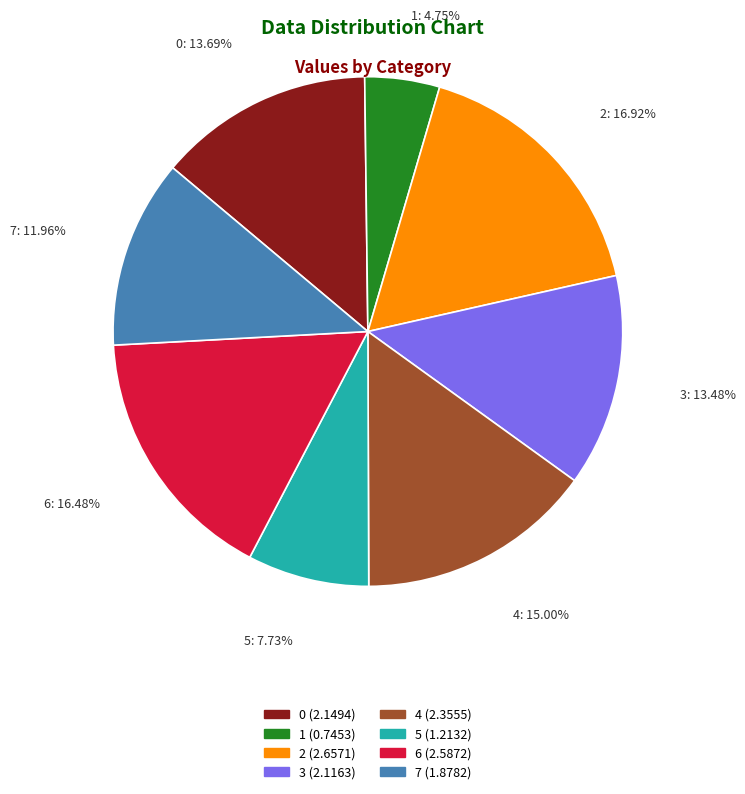

Combined, do 5 and 4 account for over 50%?

No